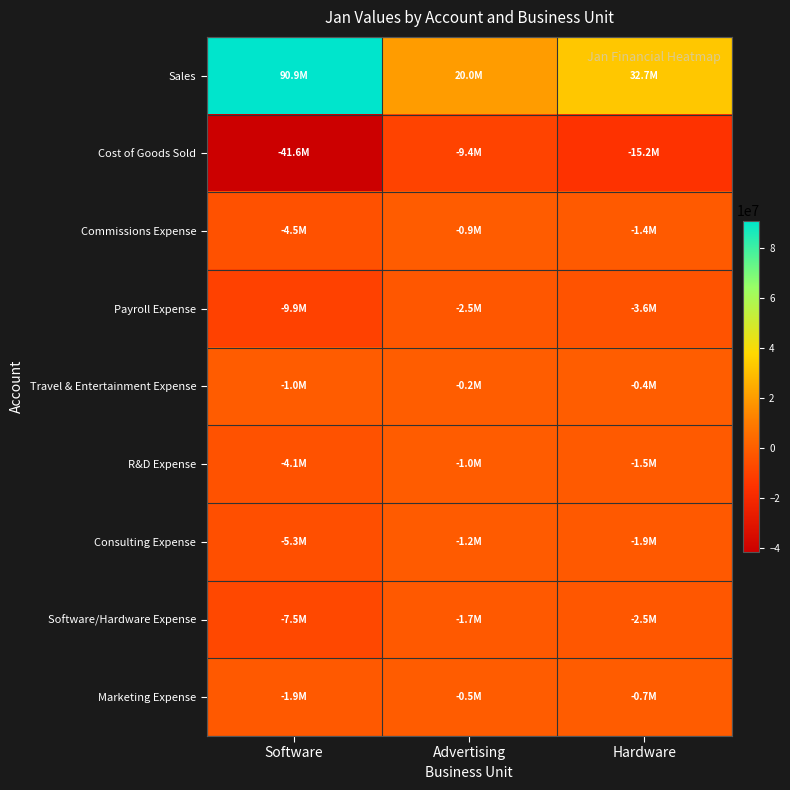

Which series has the widest spread of values?

Sales